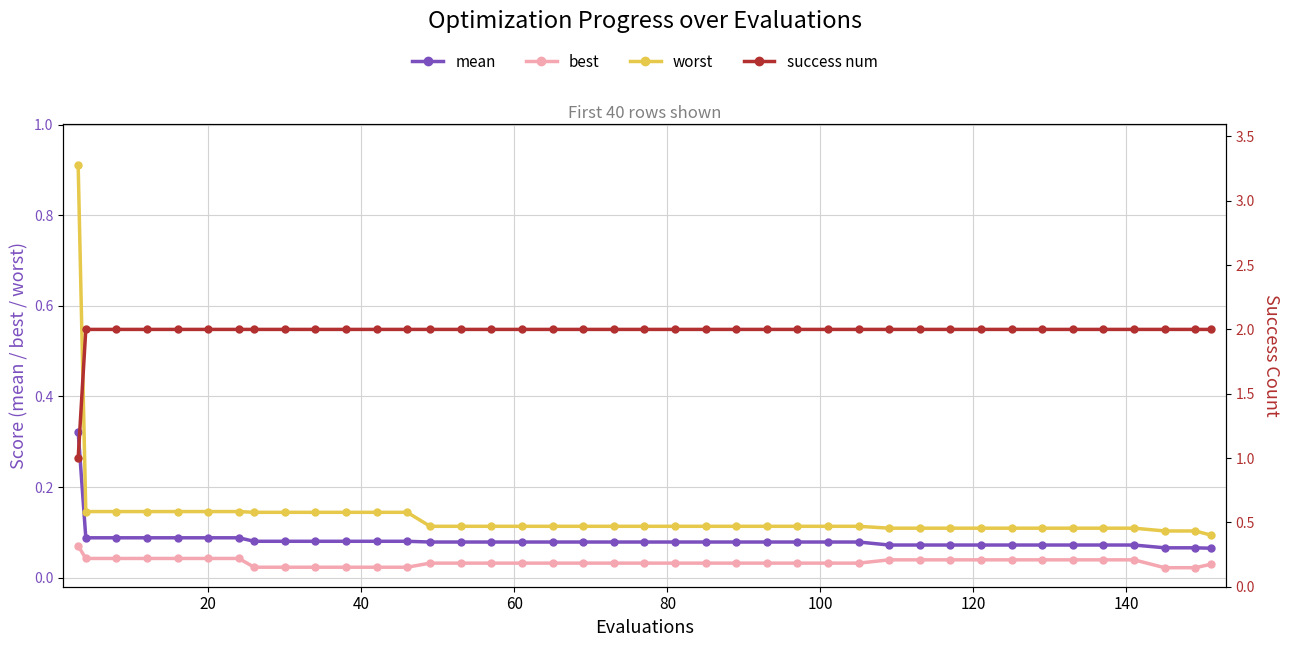

True or false: worst and best intersect in this chart.

False